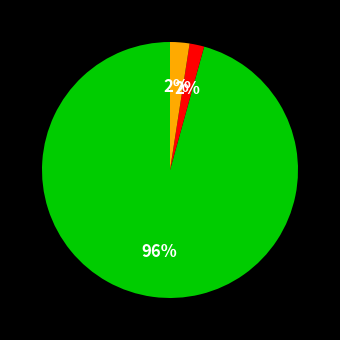

To the nearest percent, what is the average slice percentage?

33%